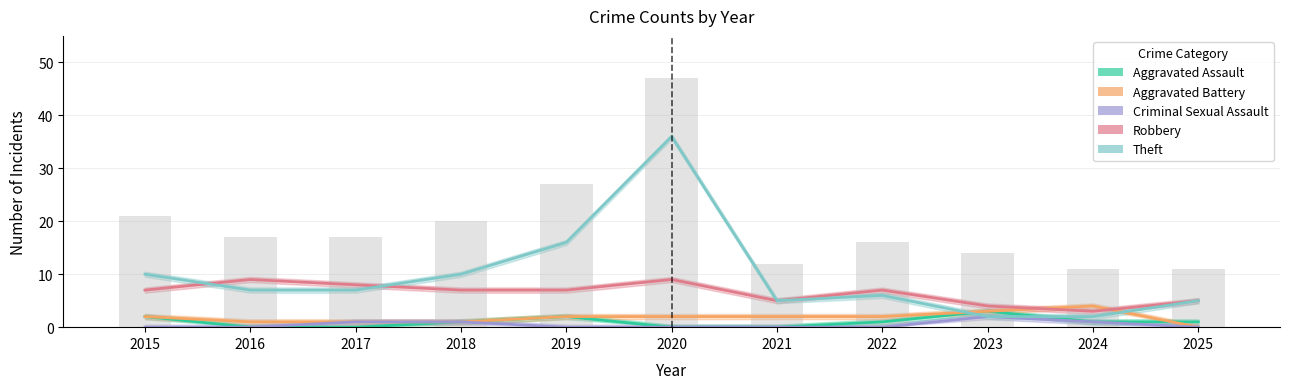

What is the sum of the Theft values at 2018 and 2019?

26